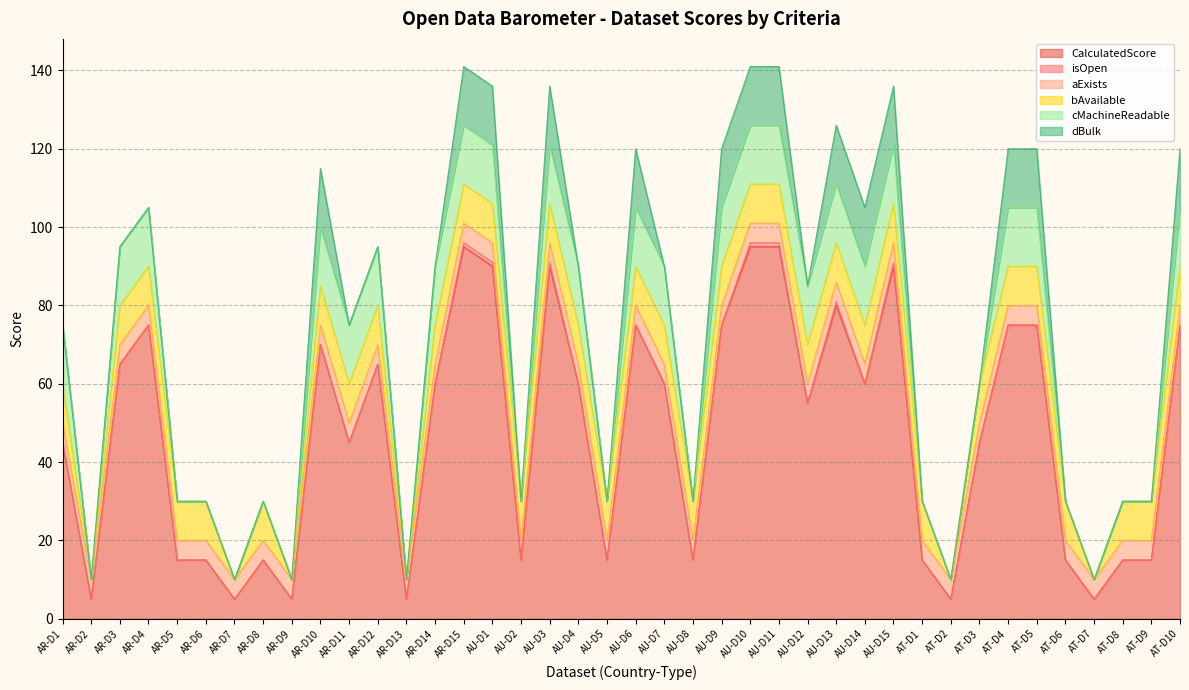

Reading left to right, extract all data points from this chart.

CalculatedScore: AR-D1=45	AR-D2=5	AR-D3=65	AR-D4=75	AR-D5=15	AR-D6=15	AR-D7=5	AR-D8=15	AR-D9=5	AR-D10=70	AR-D11=45	AR-D12=65	AR-D13=5	AR-D14=60	AR-D15=95	AU-D1=90	AU-D2=15	AU-D3=90	AU-D4=60	AU-D5=15	AU-D6=75	AU-D7=60	AU-D8=15	AU-D9=75	AU-D10=95	AU-D11=95	AU-D12=55	AU-D13=80	AU-D14=60	AU-D15=90	AT-D1=15	AT-D2=5	AT-D3=45	AT-D4=75	AT-D5=75	AT-D6=15	AT-D7=5	AT-D8=15	AT-D9=15	AT-D10=75
isOpen: AR-D1=0	AR-D2=0	AR-D3=0	AR-D4=0	AR-D5=0	AR-D6=0	AR-D7=0	AR-D8=0	AR-D9=0	AR-D10=0	AR-D11=0	AR-D12=0	AR-D13=0	AR-D14=0	AR-D15=1	AU-D1=1	AU-D2=0	AU-D3=1	AU-D4=0	AU-D5=0	AU-D6=0	AU-D7=0	AU-D8=0	AU-D9=0	AU-D10=1	AU-D11=1	AU-D12=0	AU-D13=1	AU-D14=0	AU-D15=1	AT-D1=0	AT-D2=0	AT-D3=0	AT-D4=0	AT-D5=0	AT-D6=0	AT-D7=0	AT-D8=0	AT-D9=0	AT-D10=0
aExists: AR-D1=5	AR-D2=5	AR-D3=5	AR-D4=5	AR-D5=5	AR-D6=5	AR-D7=5	AR-D8=5	AR-D9=5	AR-D10=5	AR-D11=5	AR-D12=5	AR-D13=5	AR-D14=5	AR-D15=5	AU-D1=5	AU-D2=5	AU-D3=5	AU-D4=5	AU-D5=5	AU-D6=5	AU-D7=5	AU-D8=5	AU-D9=5	AU-D10=5	AU-D11=5	AU-D12=5	AU-D13=5	AU-D14=5	AU-D15=5	AT-D1=5	AT-D2=5	AT-D3=5	AT-D4=5	AT-D5=5	AT-D6=5	AT-D7=5	AT-D8=5	AT-D9=5	AT-D10=5
bAvailable: AR-D1=10	AR-D2=0	AR-D3=10	AR-D4=10	AR-D5=10	AR-D6=10	AR-D7=0	AR-D8=10	AR-D9=0	AR-D10=10	AR-D11=10	AR-D12=10	AR-D13=0	AR-D14=10	AR-D15=10	AU-D1=10	AU-D2=10	AU-D3=10	AU-D4=10	AU-D5=10	AU-D6=10	AU-D7=10	AU-D8=10	AU-D9=10	AU-D10=10	AU-D11=10	AU-D12=10	AU-D13=10	AU-D14=10	AU-D15=10	AT-D1=10	AT-D2=0	AT-D3=10	AT-D4=10	AT-D5=10	AT-D6=10	AT-D7=0	AT-D8=10	AT-D9=10	AT-D10=10
cMachineReadable: AR-D1=15	AR-D2=0	AR-D3=15	AR-D4=15	AR-D5=0	AR-D6=0	AR-D7=0	AR-D8=0	AR-D9=0	AR-D10=15	AR-D11=15	AR-D12=15	AR-D13=0	AR-D14=15	AR-D15=15	AU-D1=15	AU-D2=0	AU-D3=15	AU-D4=15	AU-D5=0	AU-D6=15	AU-D7=15	AU-D8=0	AU-D9=15	AU-D10=15	AU-D11=15	AU-D12=15	AU-D13=15	AU-D14=15	AU-D15=15	AT-D1=0	AT-D2=0	AT-D3=0	AT-D4=15	AT-D5=15	AT-D6=0	AT-D7=0	AT-D8=0	AT-D9=0	AT-D10=15
dBulk: AR-D1=0	AR-D2=0	AR-D3=0	AR-D4=0	AR-D5=0	AR-D6=0	AR-D7=0	AR-D8=0	AR-D9=0	AR-D10=15	AR-D11=0	AR-D12=0	AR-D13=0	AR-D14=0	AR-D15=15	AU-D1=15	AU-D2=0	AU-D3=15	AU-D4=0	AU-D5=0	AU-D6=15	AU-D7=0	AU-D8=0	AU-D9=15	AU-D10=15	AU-D11=15	AU-D12=0	AU-D13=15	AU-D14=15	AU-D15=15	AT-D1=0	AT-D2=0	AT-D3=0	AT-D4=15	AT-D5=15	AT-D6=0	AT-D7=0	AT-D8=0	AT-D9=0	AT-D10=15